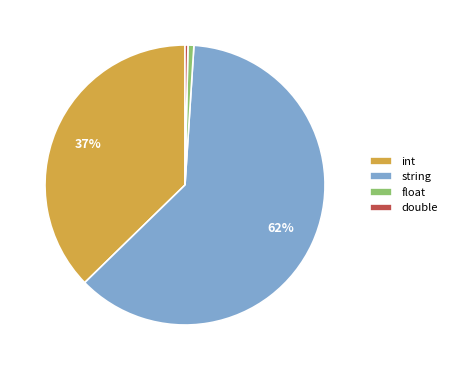

Which slice is the largest?

string